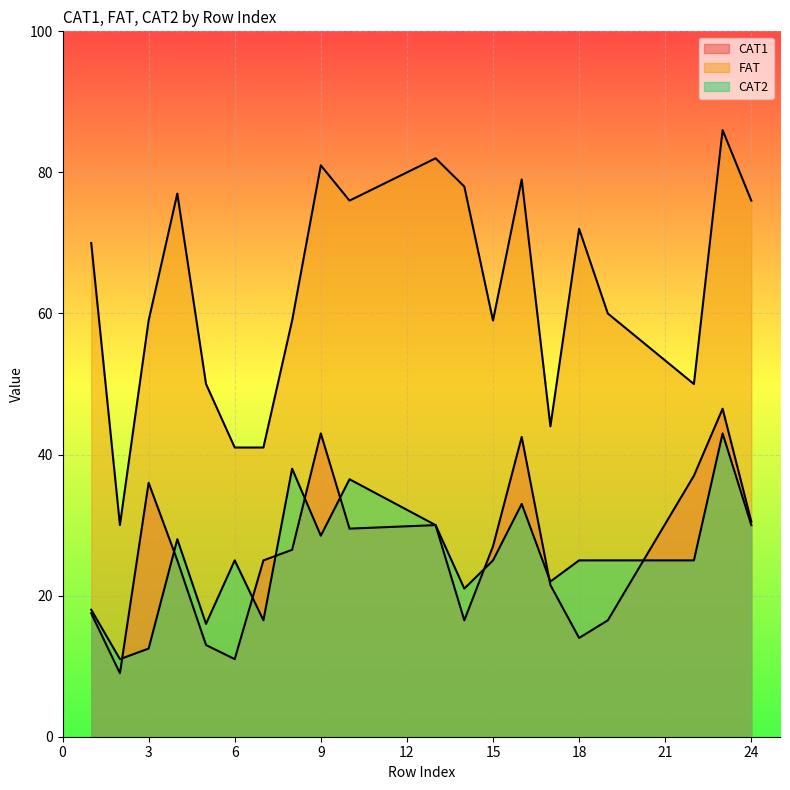

What is the difference between the maximum and minimum values in the FAT series?

56.0